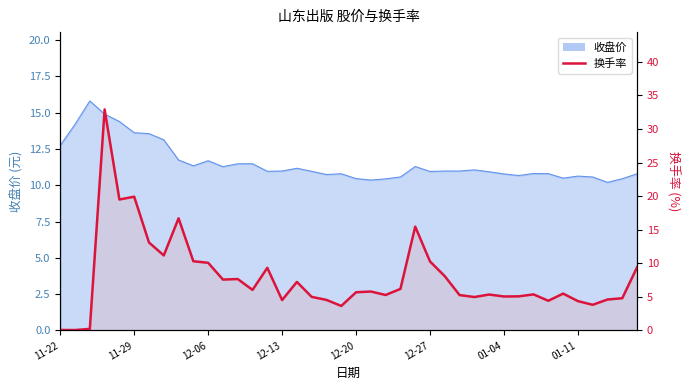

Between 2017-11-29 and 2018-01-15, which series saw the biggest shift?

换手率